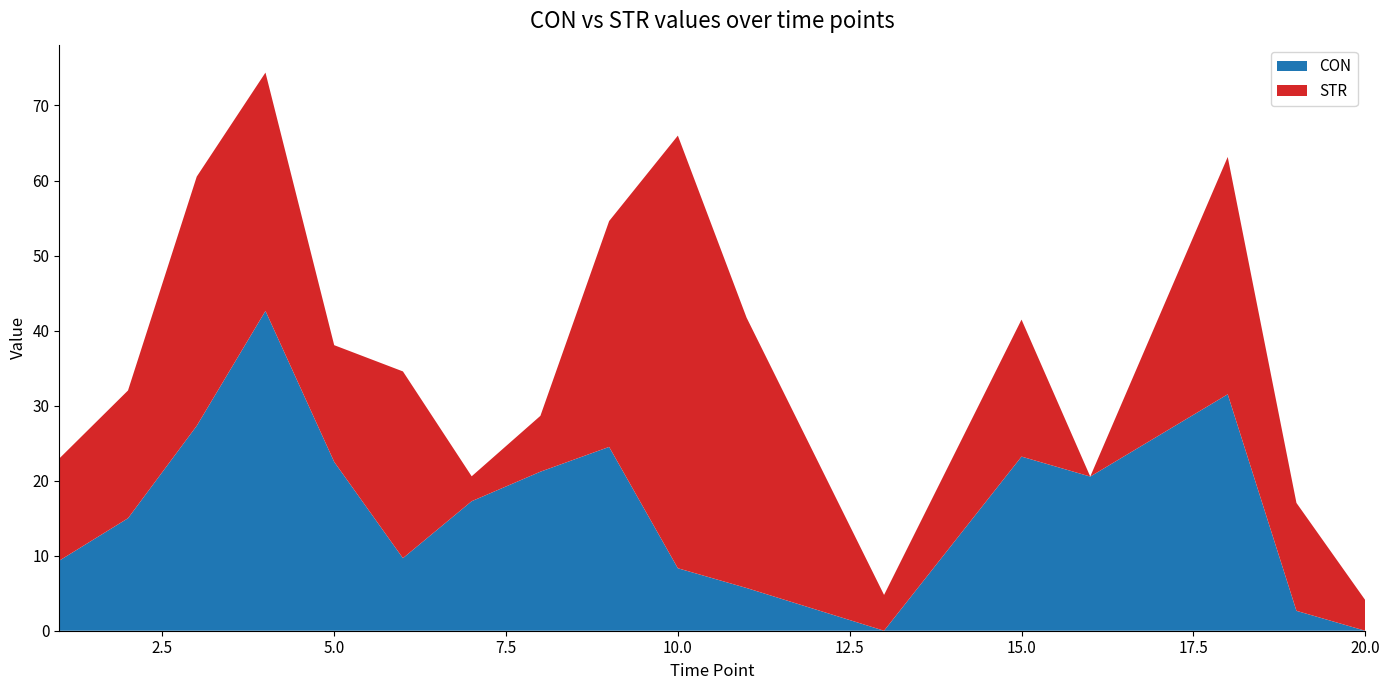

What is the highest value of the CON series?

42.6